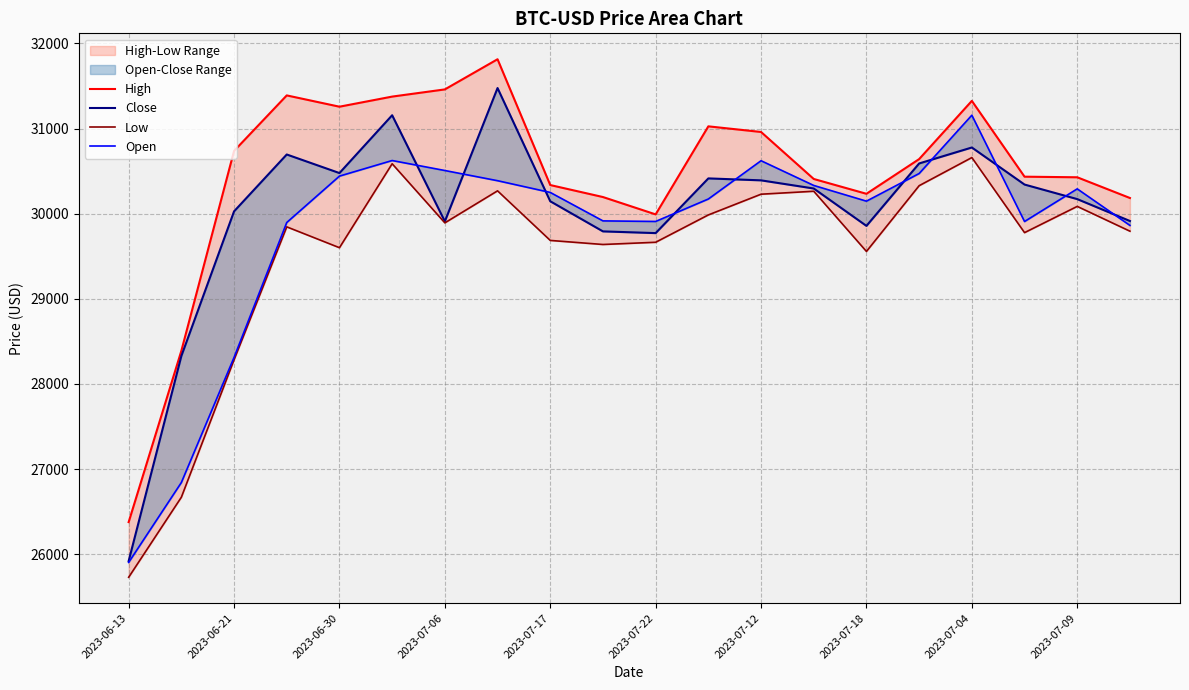

Rank the series by their average value, from highest to lowest.

High, Close, Open, Low